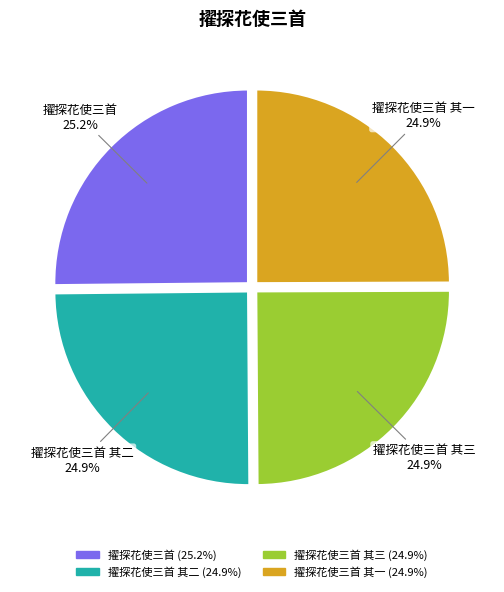

Is there any slice that represents more than half of the pie?

No